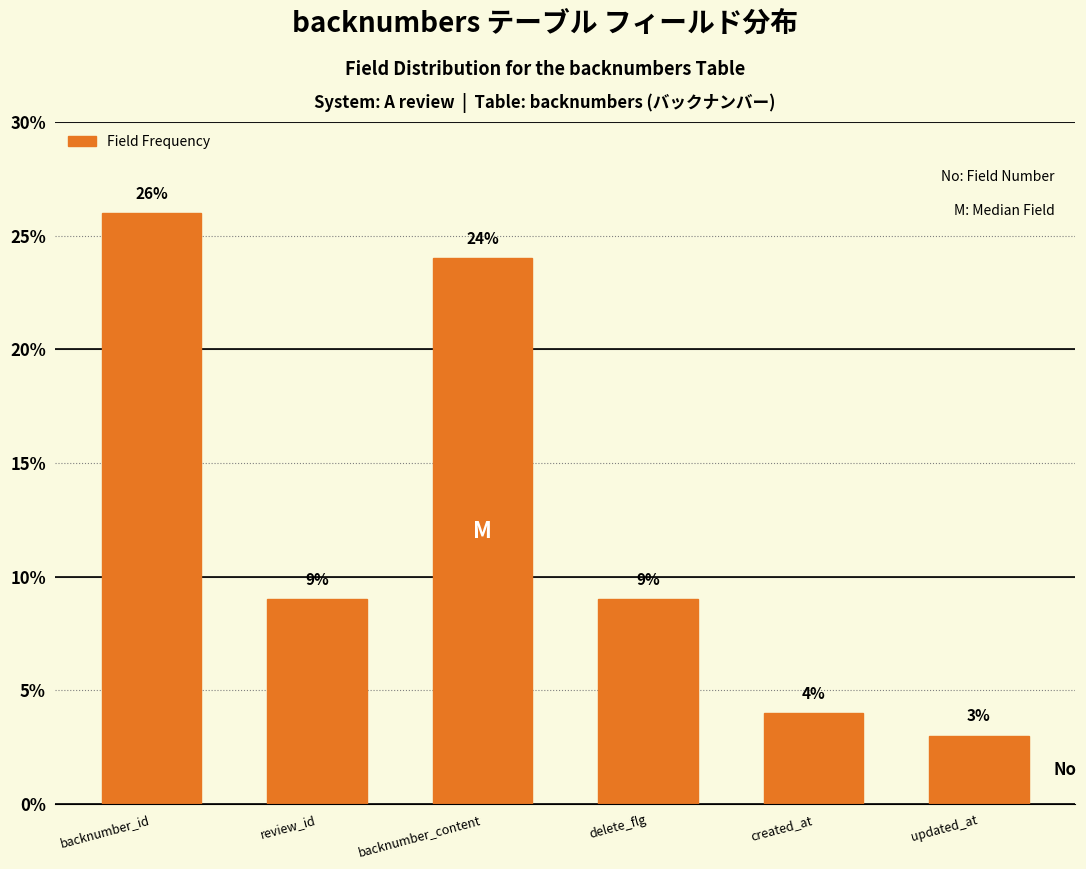

Reading left to right, list all the values displayed in this chart.

backnumber_id=26	review_id=9	backnumber_content=24	delete_flg=9	created_at=4	updated_at=3